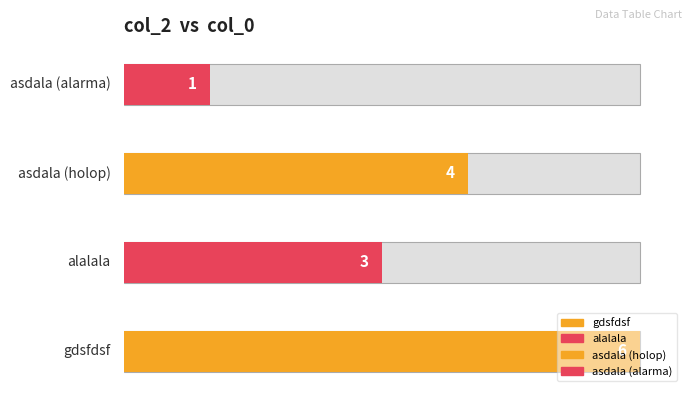

What is the change in value from gdsfdsf to asdala?

-5